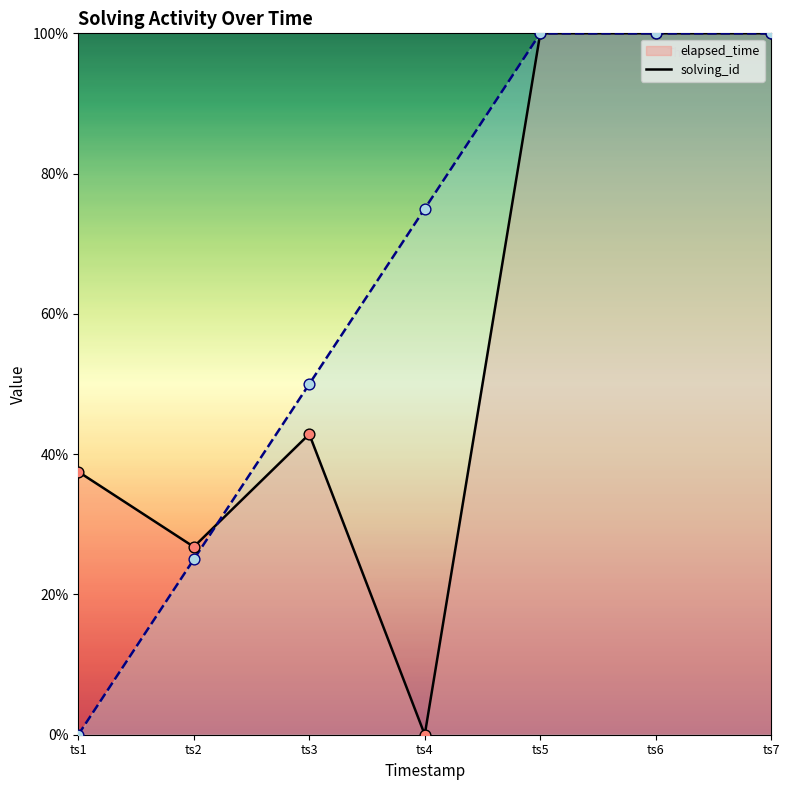

Which series contains the lowest Y value?

elapsed_time_line